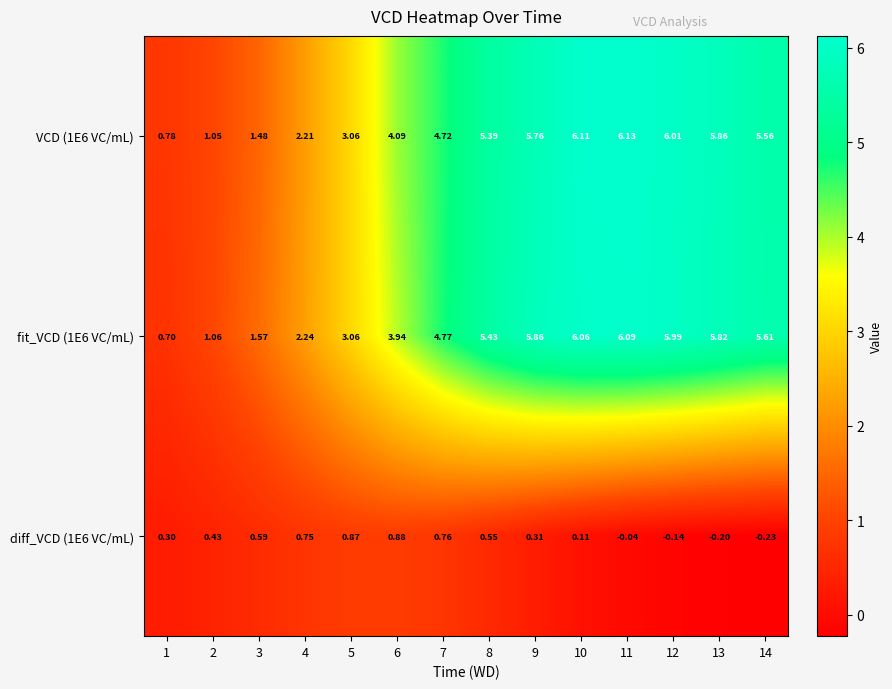

Is the value of fit_VCD (1E6 VC/mL) at 2 greater than the value of VCD (1E6 VC/mL) at 13?

No